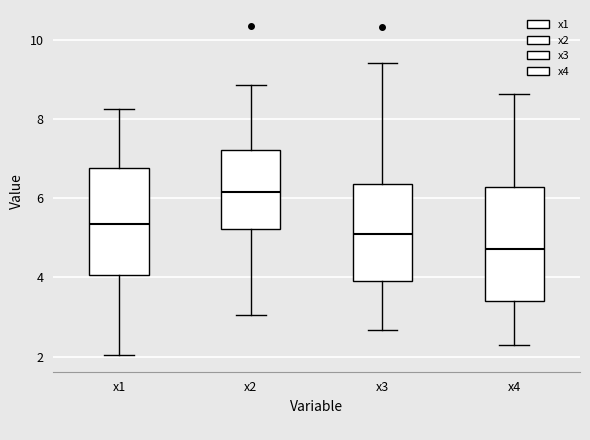

Reading left to right, read every box against the y-axis: the position of its median line, the range the box covers, and the ends of its whiskers. The values are not printed on the chart, so give them approximately, as read against the axis.

x1: median 5.4, box 4.0 to 6.8, whiskers 2.0 to 8.2
x2: median 6.2, box 5.2 to 7.2, whiskers 3.0 to 8.8
x3: median 5.2, box 4.0 to 6.4, whiskers 2.6 to 9.4
x4: median 4.8, box 3.4 to 6.2, whiskers 2.2 to 8.6